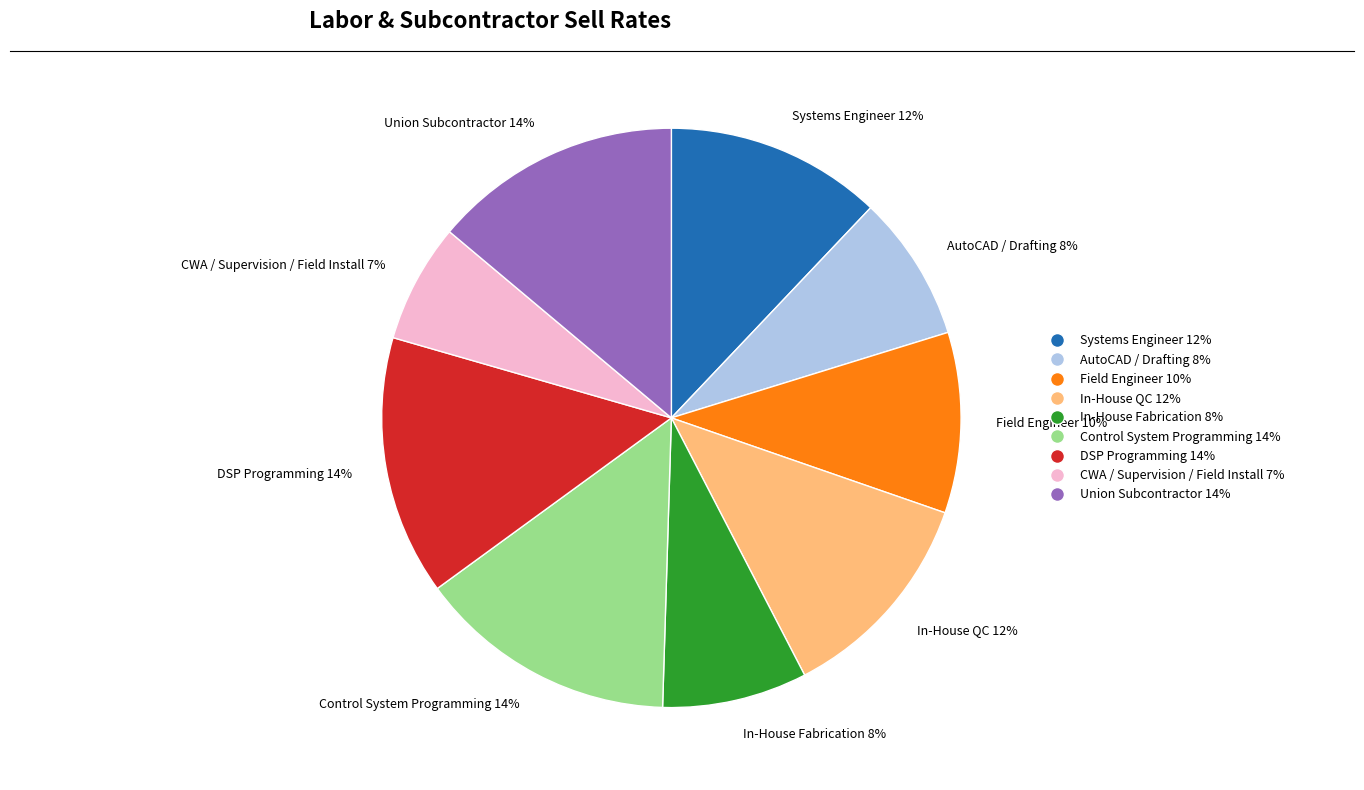

Which slice is the smallest?

CWA / Supervision / Field Install